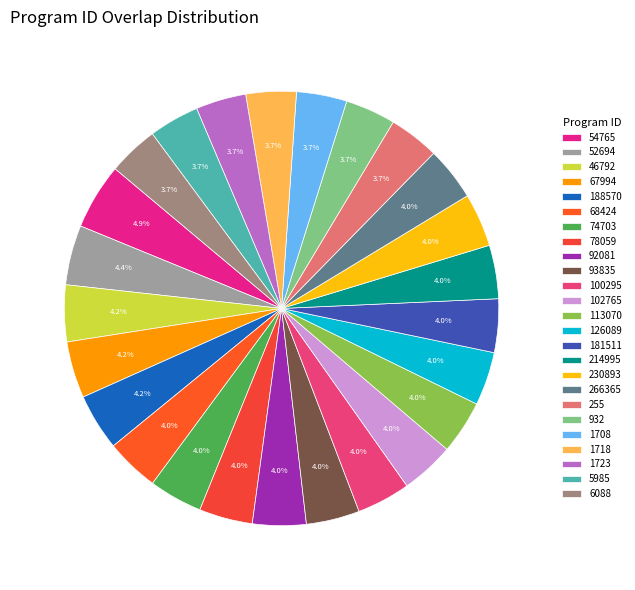

The 67994 slice represents 4% of the pie. True or false?

True